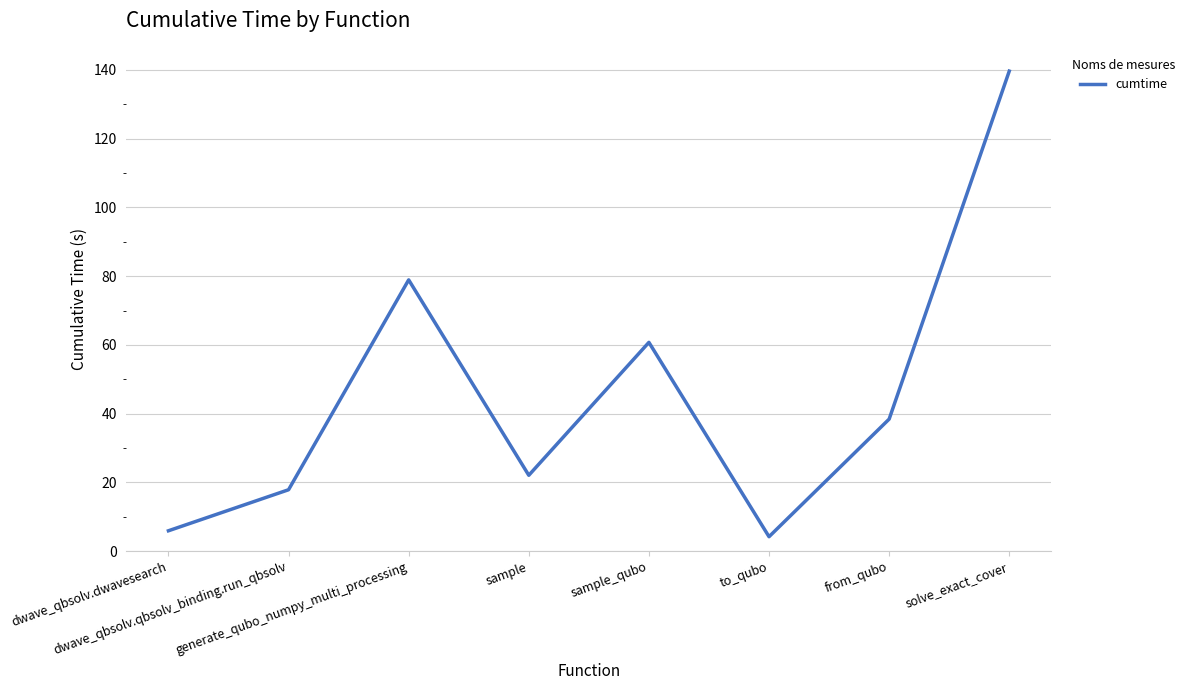

Where does the data first go above 38?

generate_qubo_numpy_multi_processing